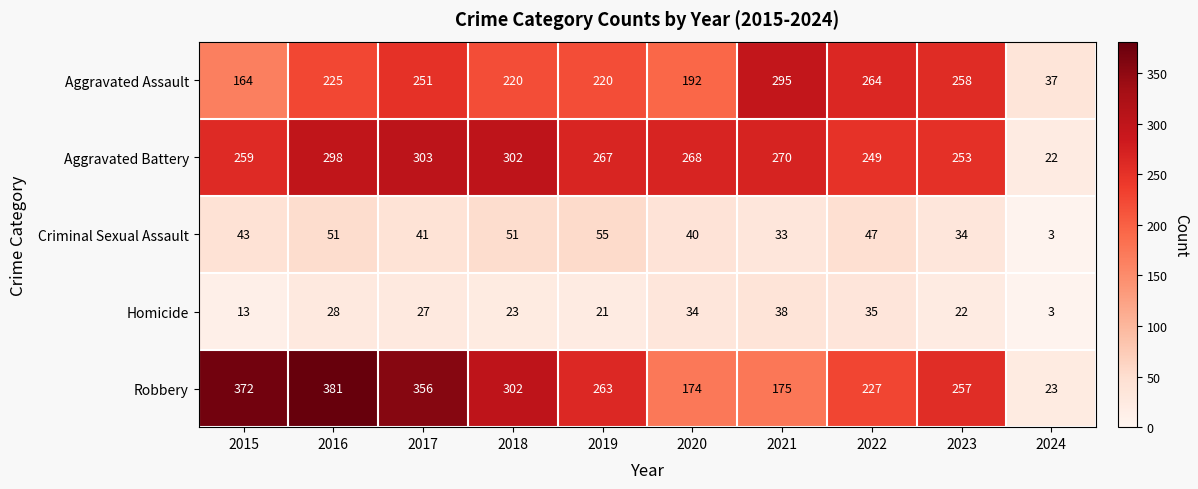

What is the maximum value shown in the chart?

381